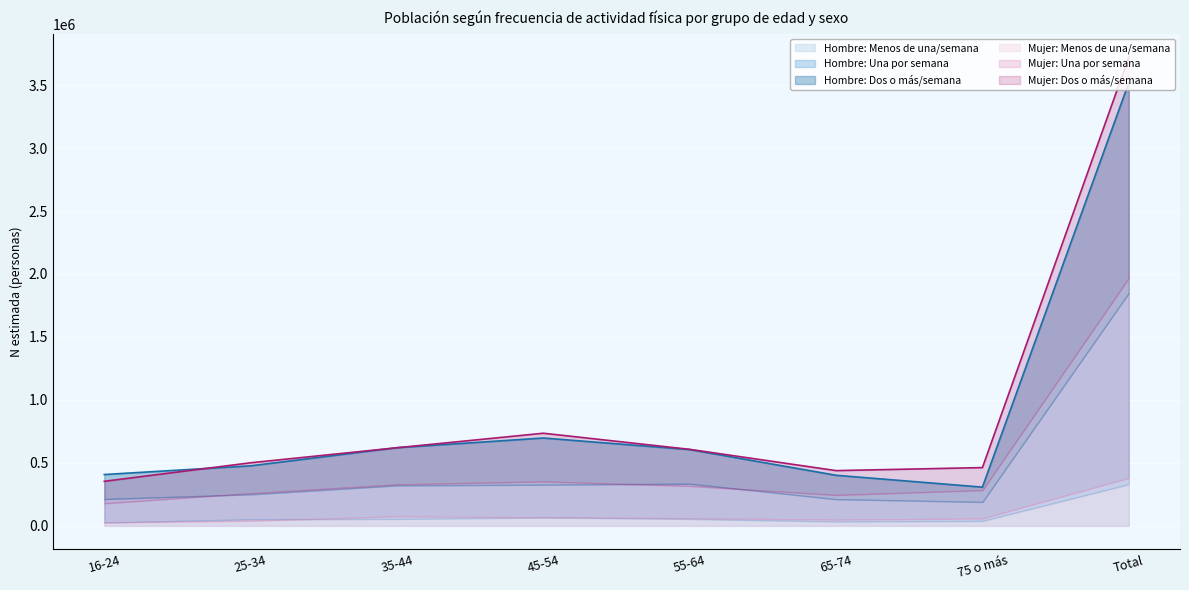

Does the chart display data point markers on the line(s)?

No